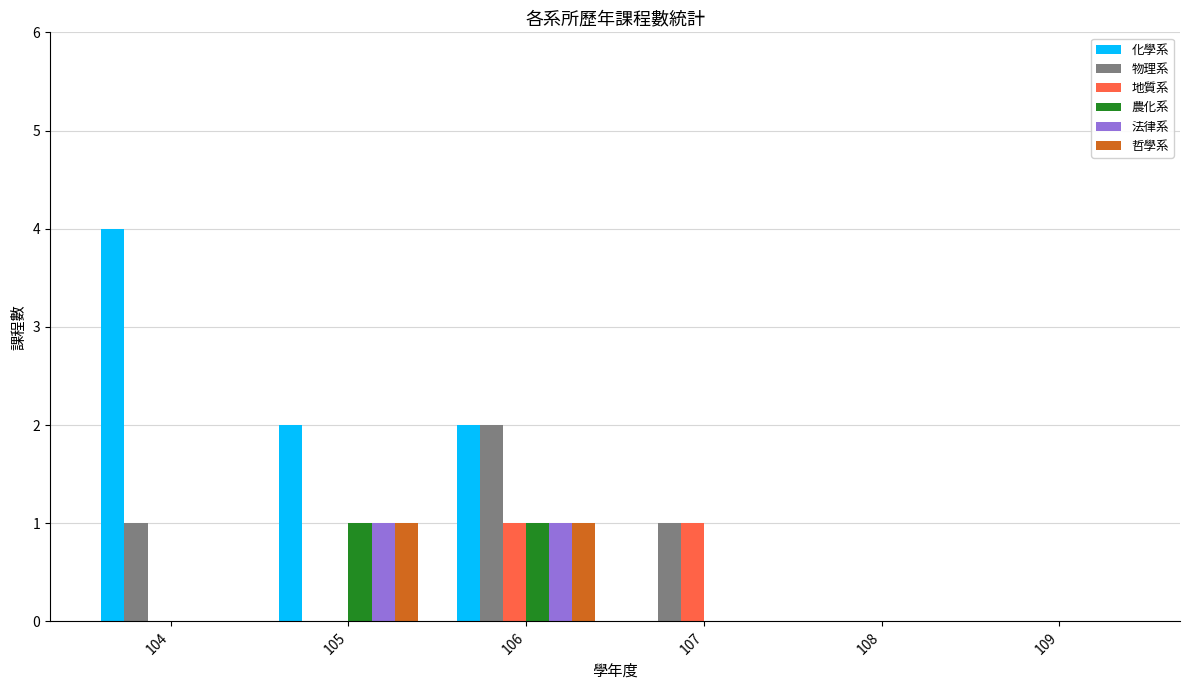

Which series changed the most between 104 and 105?

化學系